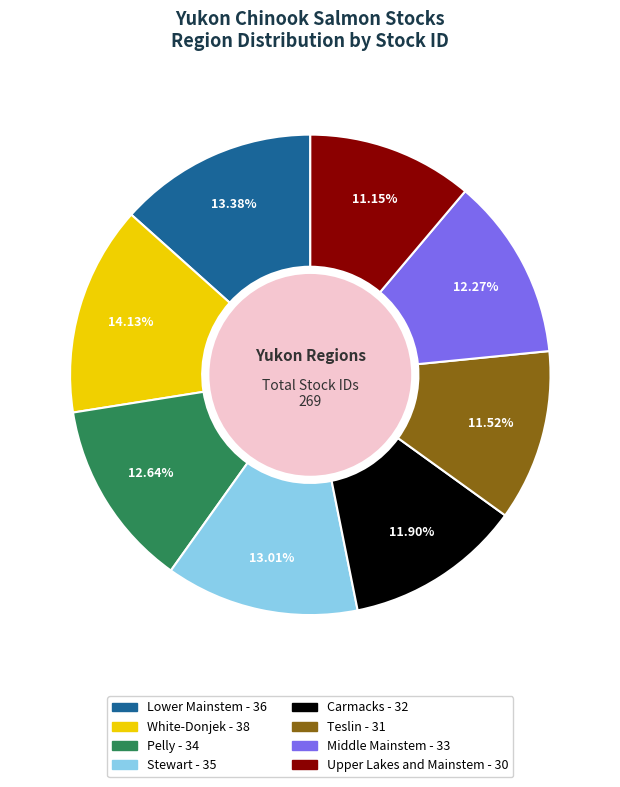

How many slices are in this pie chart?

8